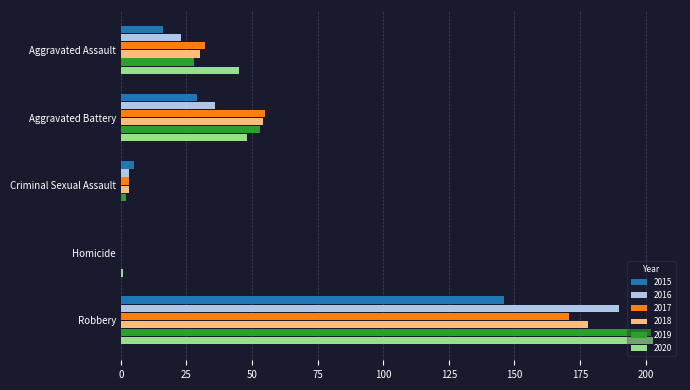

Is the value of 2018 at Criminal Sexual Assault greater than the value of 2019 at Aggravated Battery?

No